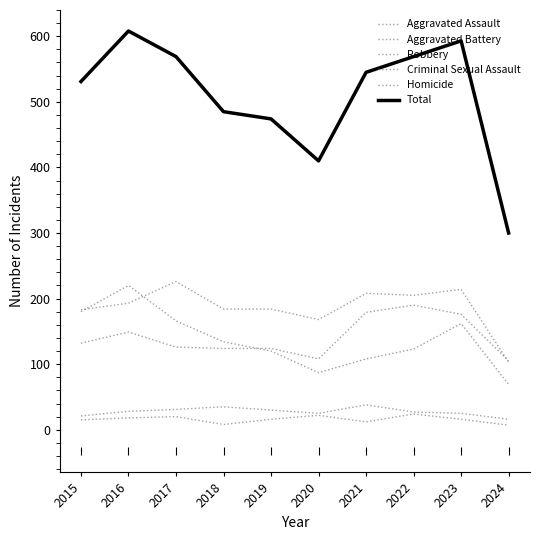

Does the chart have visible grid lines?

No